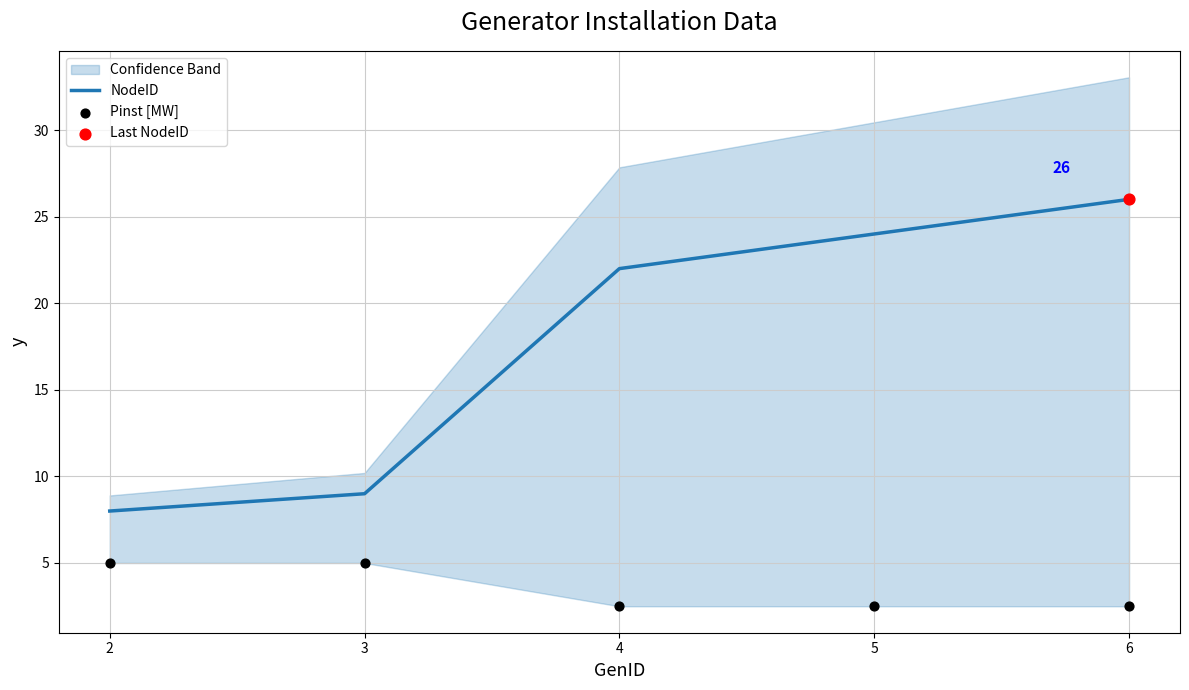

Is the value of Pinst [MW] at 6 greater than the value of NodeID at 5?

No